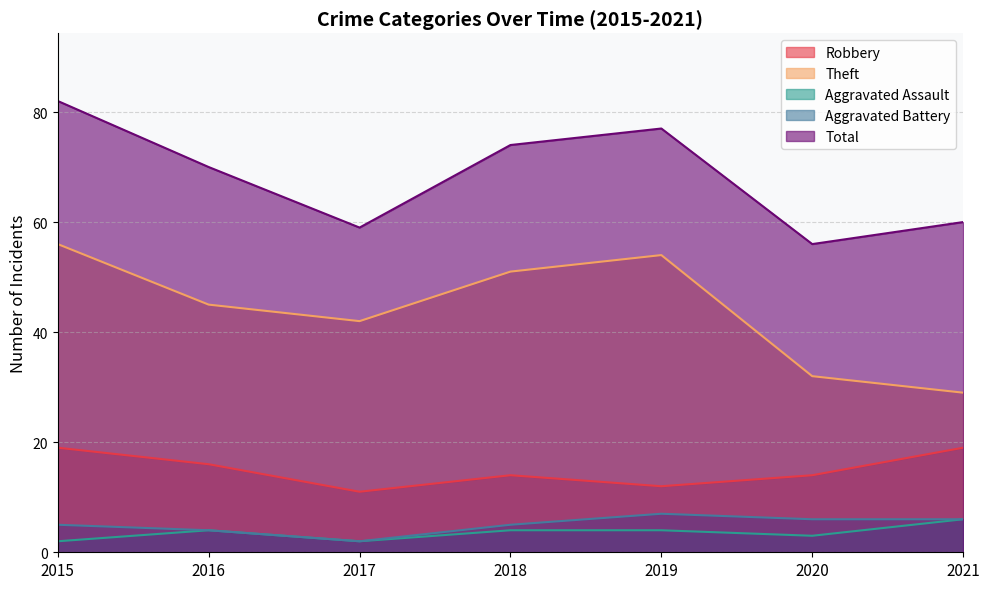

What is the value of the Aggravated Assault point at the 4th from the left?

4